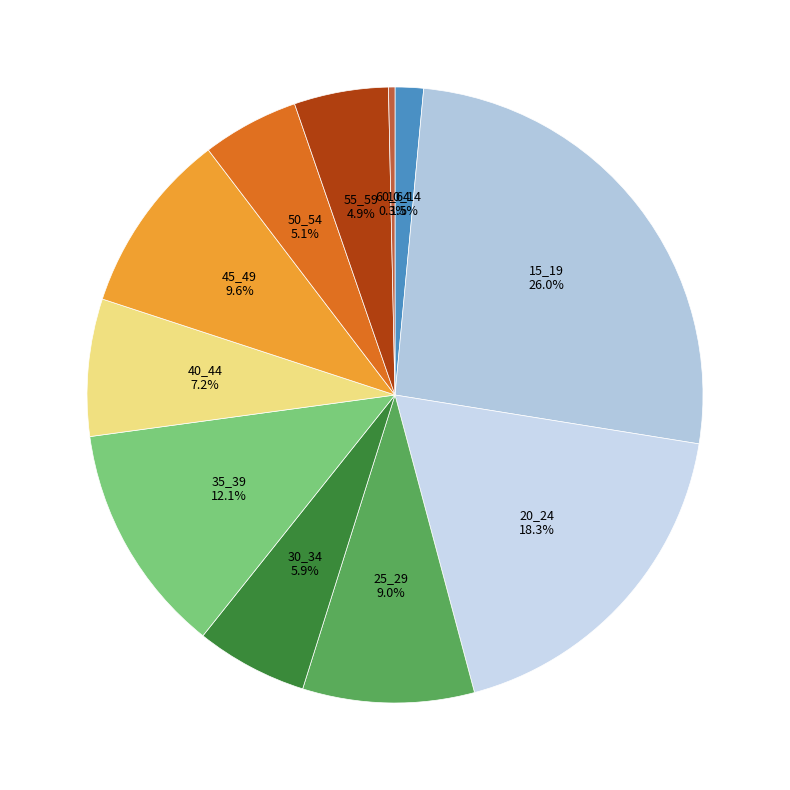

What percentage is the 25_29 slice, to the nearest percent?

9%